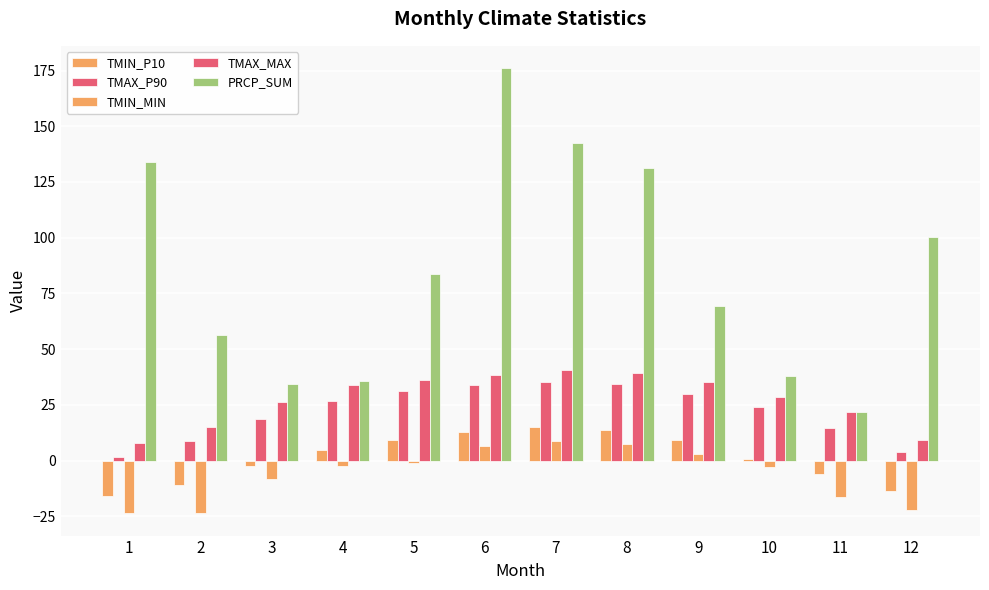

How many data points in PRCP_SUM are above 83?

6